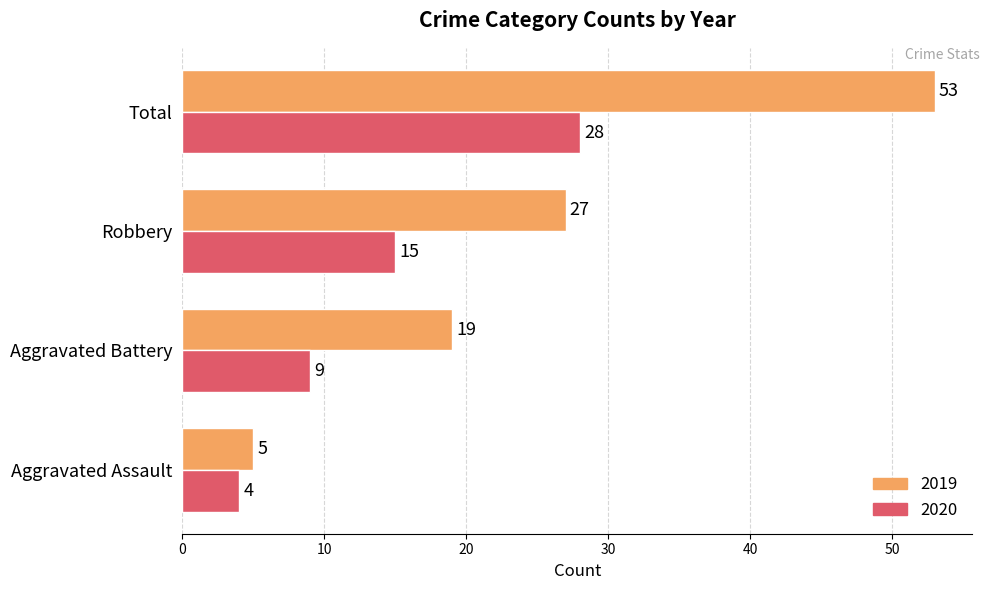

The value of 2020 at Aggravated Assault is 6. True or false?

False